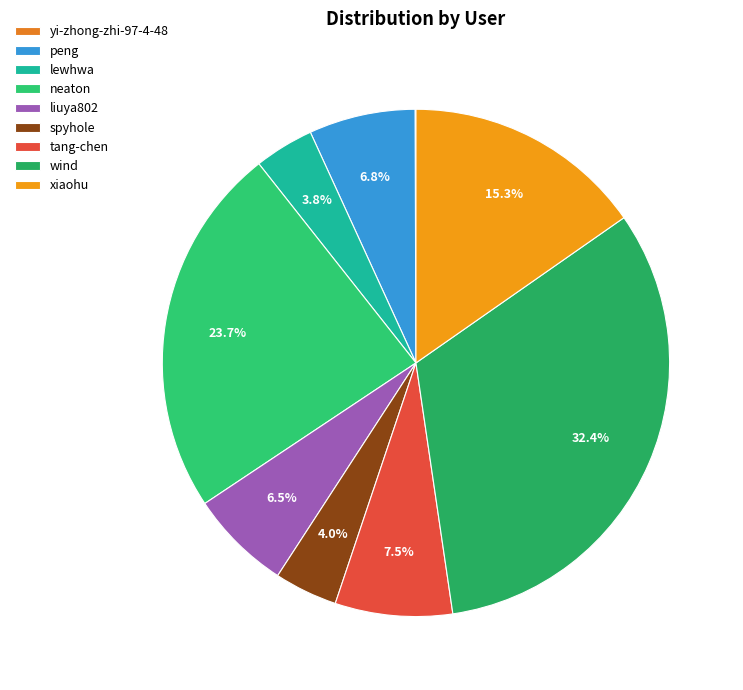

What is the smallest slice in the pie chart?

yi-zhong-zhi-97-4-48